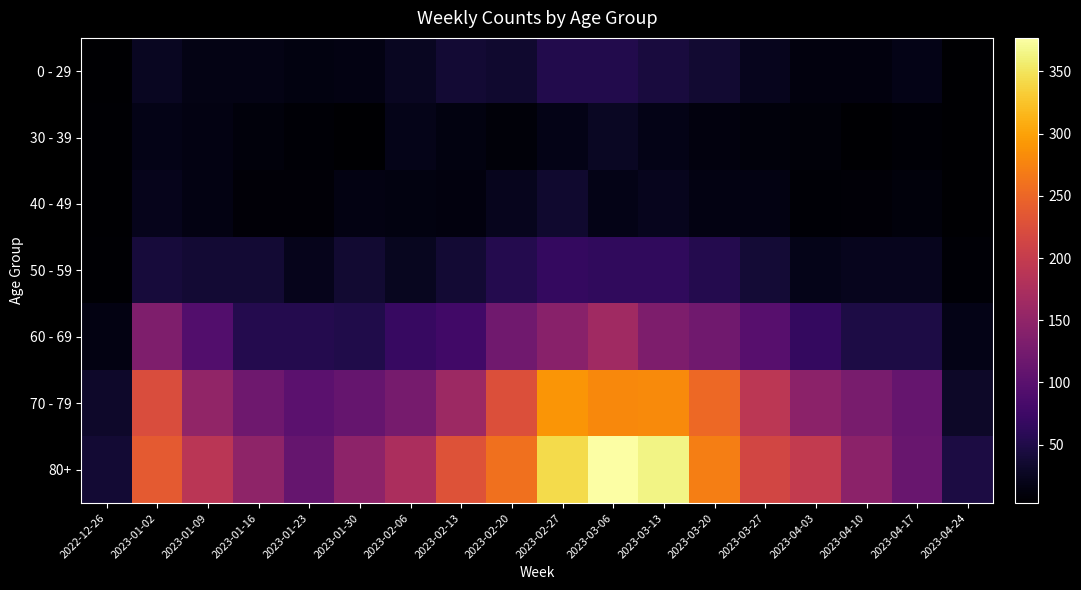

Between 2023-01-09 and 2023-03-20, which series saw the biggest shift?

70 - 79